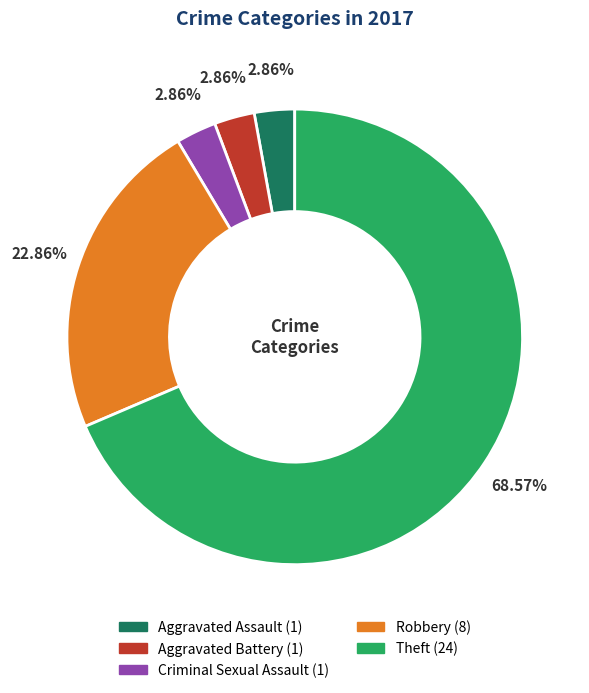

Which has a higher value, Aggravated Battery or Theft?

Theft